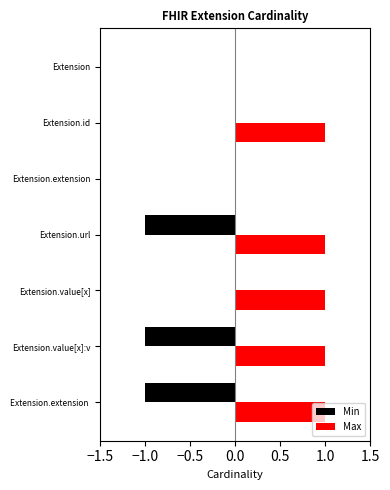

What is the sum of all Max values?

5